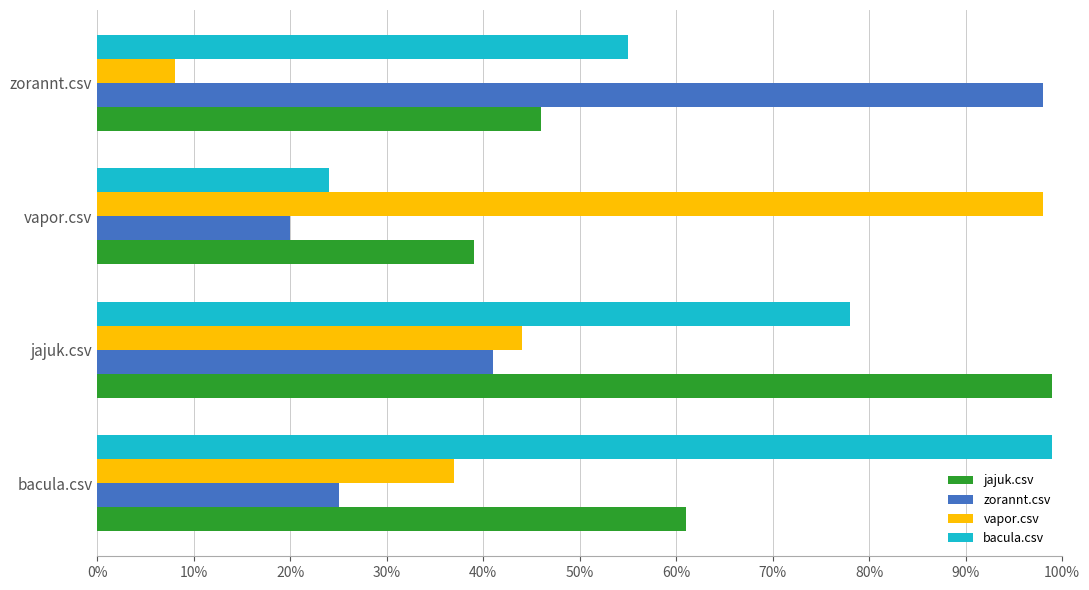

What is the highest value of the jajuk.csv series?

1.0